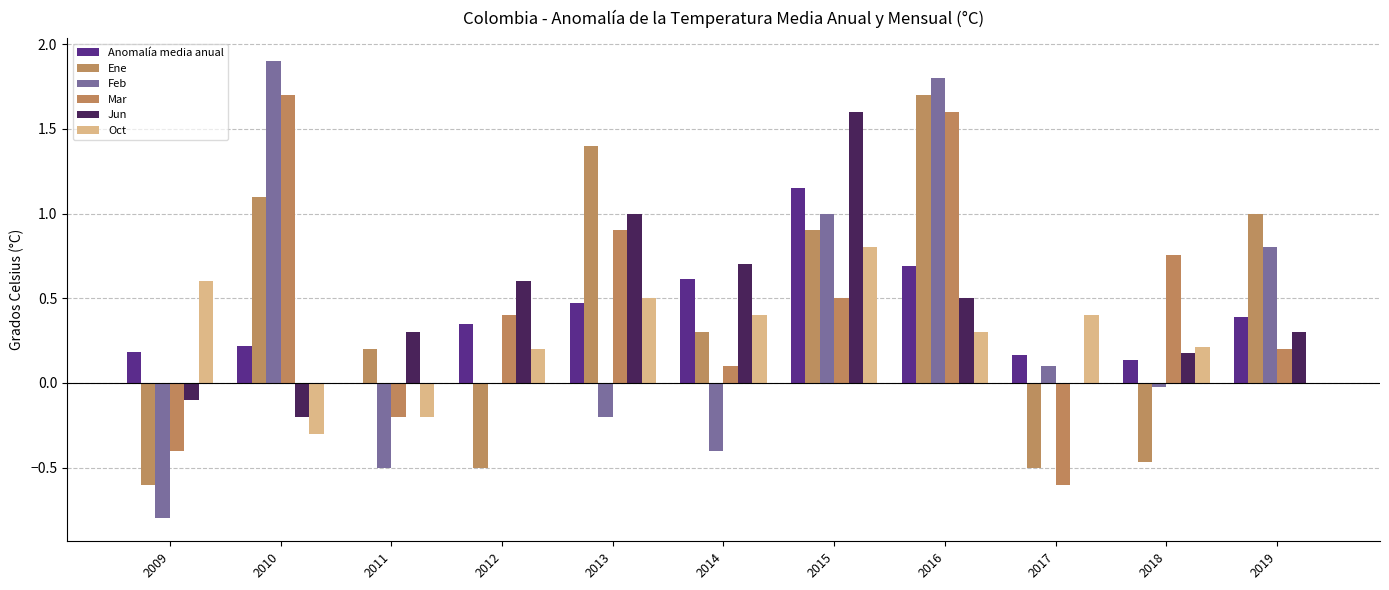

How many categories are shown in the chart?

11